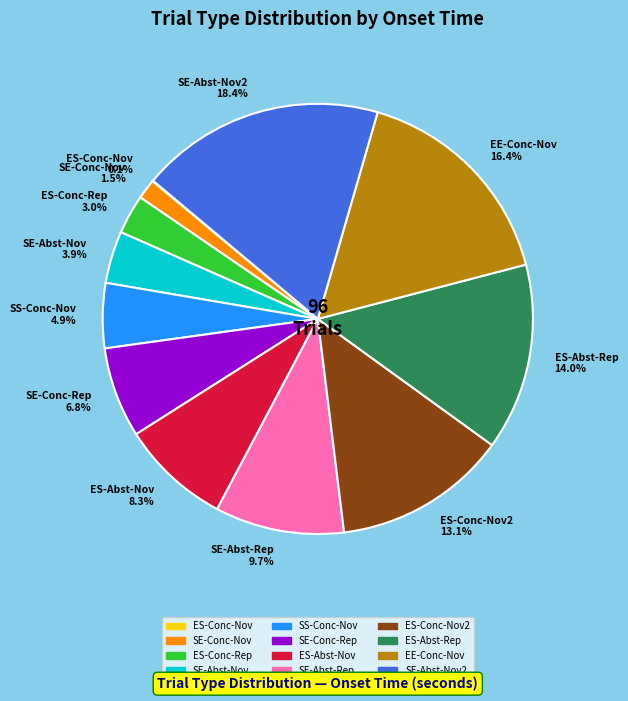

Which category has the biggest portion of the pie?

SE-Abst-Nov2 18.4%